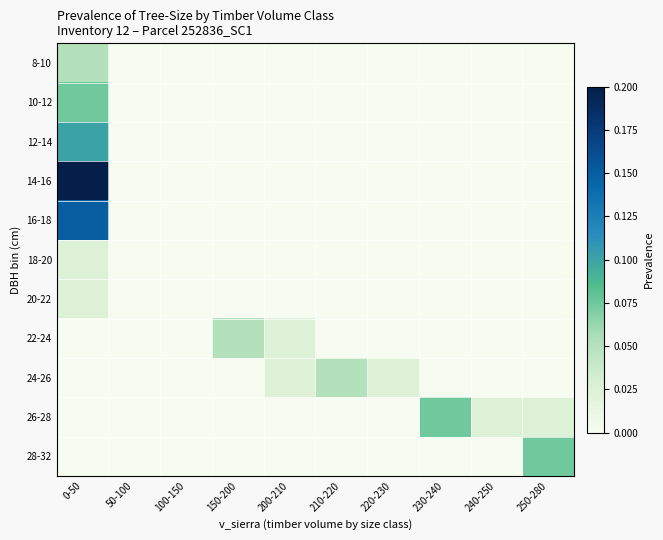

Reading left to right, what are all the values shown in this chart?

8-10: 0-50=0.1	50-100=0.0	100-150=0.0	150-200=0.0	200-210=0.0	210-220=0.0	220-230=0.0	230-240=0.0	240-250=0.0	250-280=0.0
10-12: 0-50=0.1	50-100=0.0	100-150=0.0	150-200=0.0	200-210=0.0	210-220=0.0	220-230=0.0	230-240=0.0	240-250=0.0	250-280=0.0
12-14: 0-50=0.1	50-100=0.0	100-150=0.0	150-200=0.0	200-210=0.0	210-220=0.0	220-230=0.0	230-240=0.0	240-250=0.0	250-280=0.0
14-16: 0-50=0.2	50-100=0.0	100-150=0.0	150-200=0.0	200-210=0.0	210-220=0.0	220-230=0.0	230-240=0.0	240-250=0.0	250-280=0.0
16-18: 0-50=0.1	50-100=0.0	100-150=0.0	150-200=0.0	200-210=0.0	210-220=0.0	220-230=0.0	230-240=0.0	240-250=0.0	250-280=0.0
18-20: 0-50=0.0	50-100=0.0	100-150=0.0	150-200=0.0	200-210=0.0	210-220=0.0	220-230=0.0	230-240=0.0	240-250=0.0	250-280=0.0
20-22: 0-50=0.0	50-100=0.0	100-150=0.0	150-200=0.0	200-210=0.0	210-220=0.0	220-230=0.0	230-240=0.0	240-250=0.0	250-280=0.0
22-24: 0-50=0.0	50-100=0.0	100-150=0.0	150-200=0.1	200-210=0.0	210-220=0.0	220-230=0.0	230-240=0.0	240-250=0.0	250-280=0.0
24-26: 0-50=0.0	50-100=0.0	100-150=0.0	150-200=0.0	200-210=0.0	210-220=0.1	220-230=0.0	230-240=0.0	240-250=0.0	250-280=0.0
26-28: 0-50=0.0	50-100=0.0	100-150=0.0	150-200=0.0	200-210=0.0	210-220=0.0	220-230=0.0	230-240=0.1	240-250=0.0	250-280=0.0
28-32: 0-50=0.0	50-100=0.0	100-150=0.0	150-200=0.0	200-210=0.0	210-220=0.0	220-230=0.0	230-240=0.0	240-250=0.0	250-280=0.1